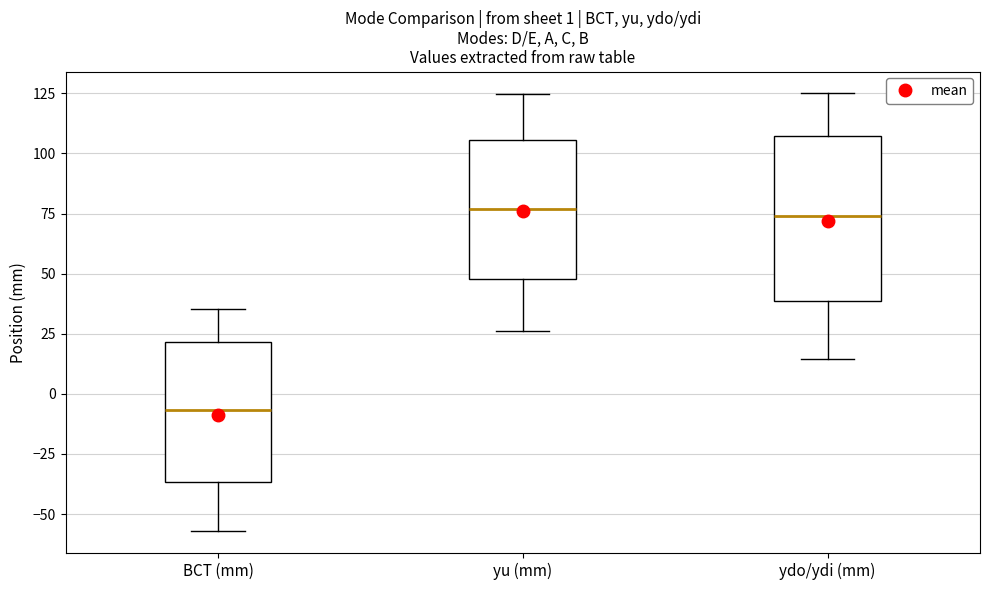

Which box has the lowest median line?

BCT (mm)